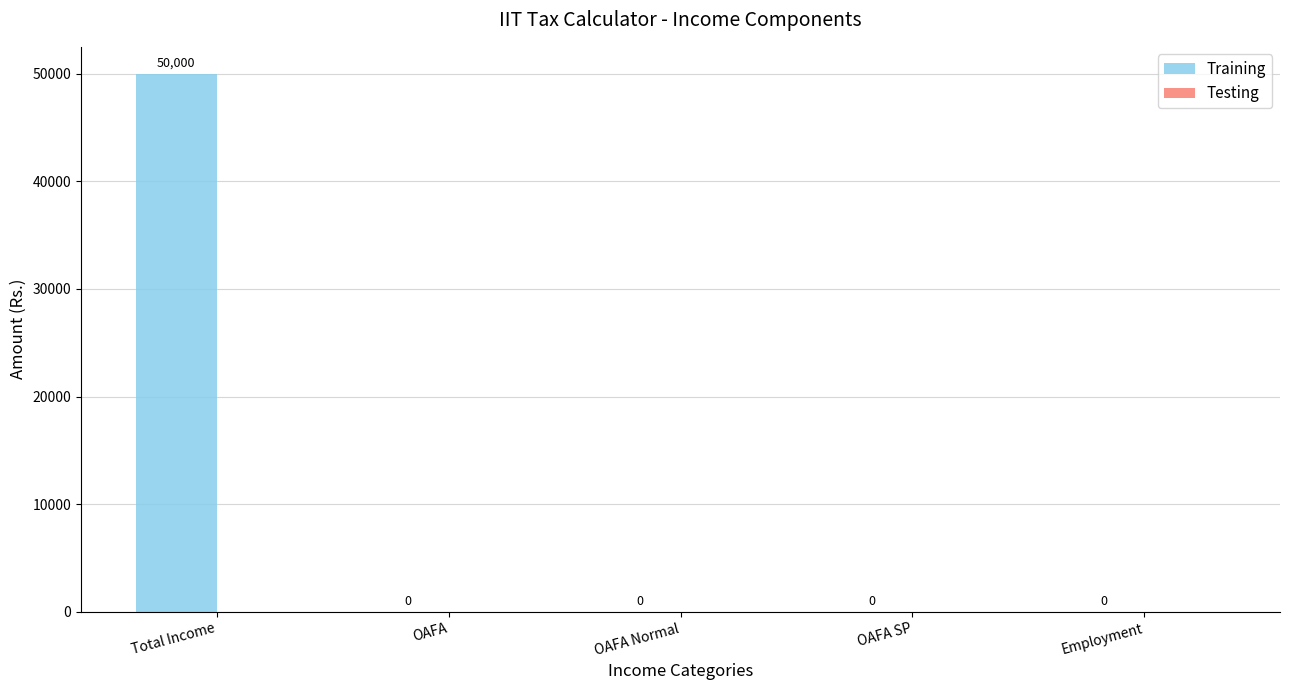

What is the sum of all values?

50000